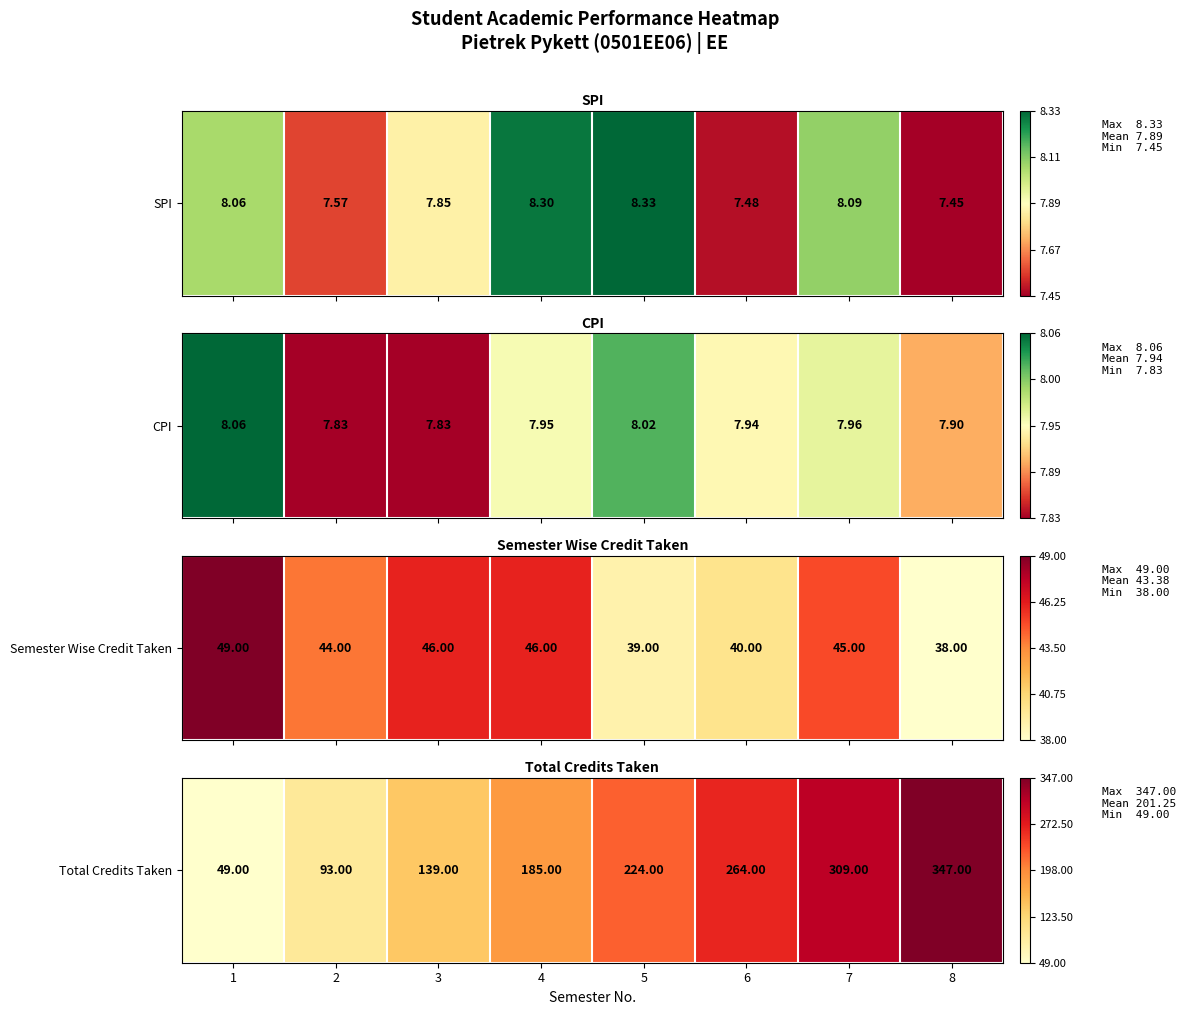

Rank the categories by value from lowest to highest.

1, 2, 3, 4, 5, 6, 7, 8